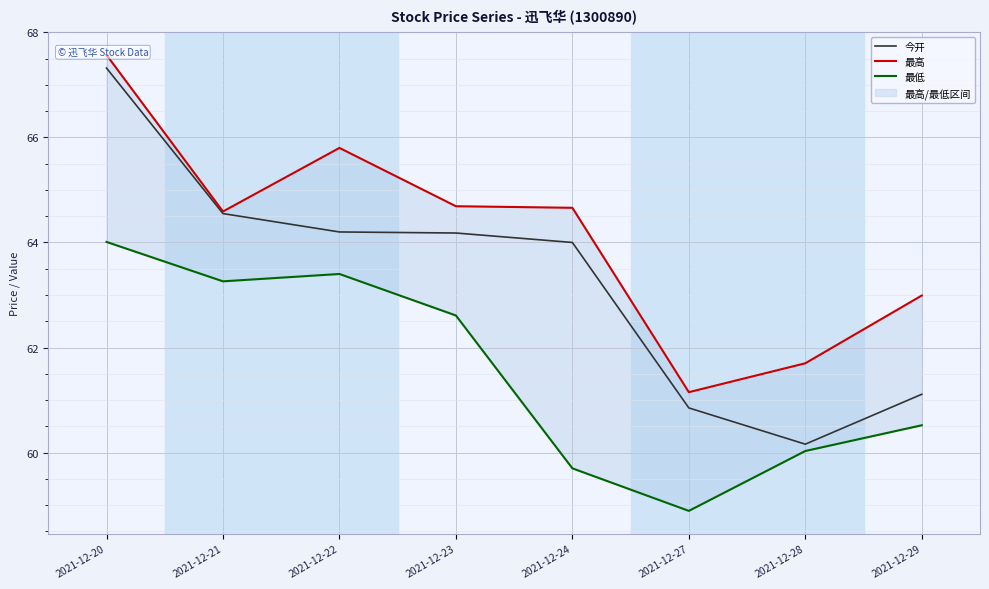

The 今开 series shows 96.5 at 2021-12-27. True or false?

False